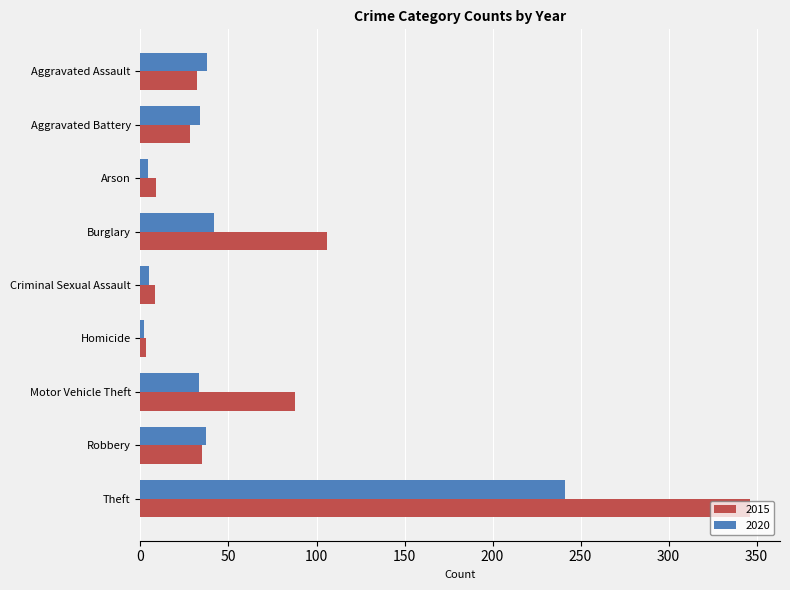

At which category does the chart reach its peak across all series?

Theft